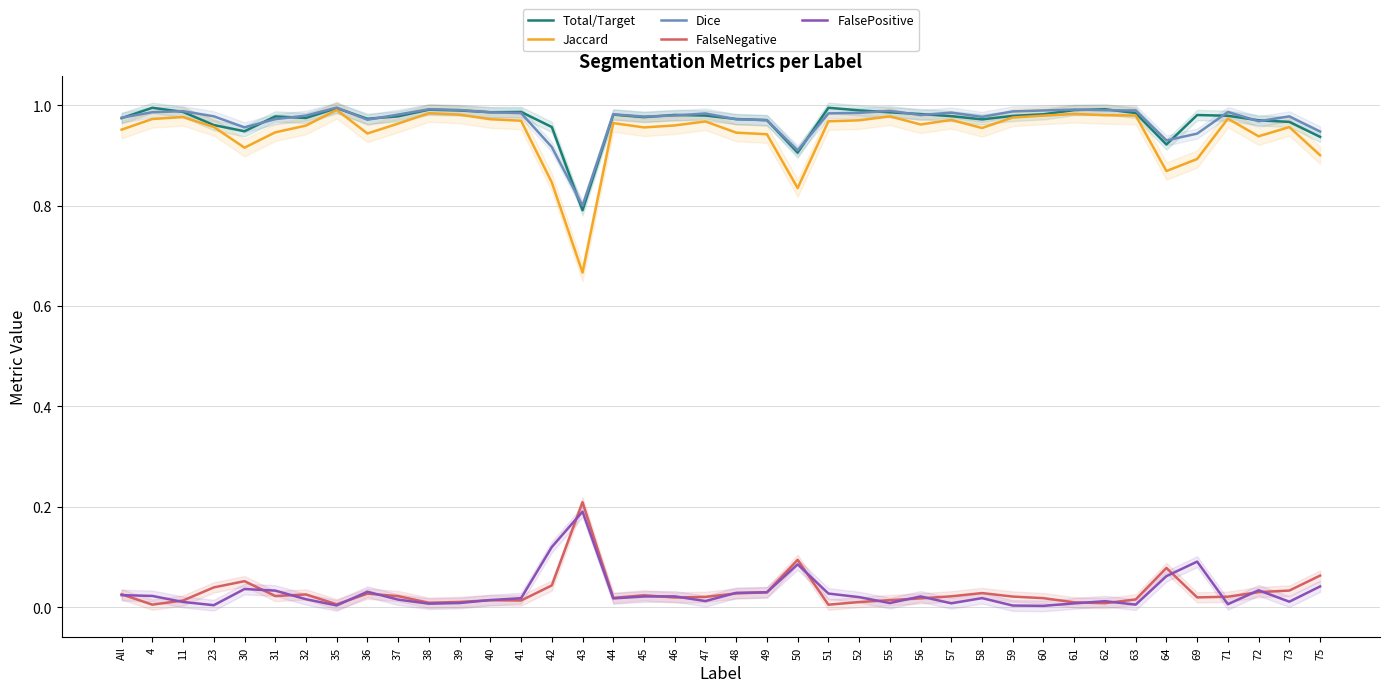

At which label does FalsePositive reach its minimum?

60